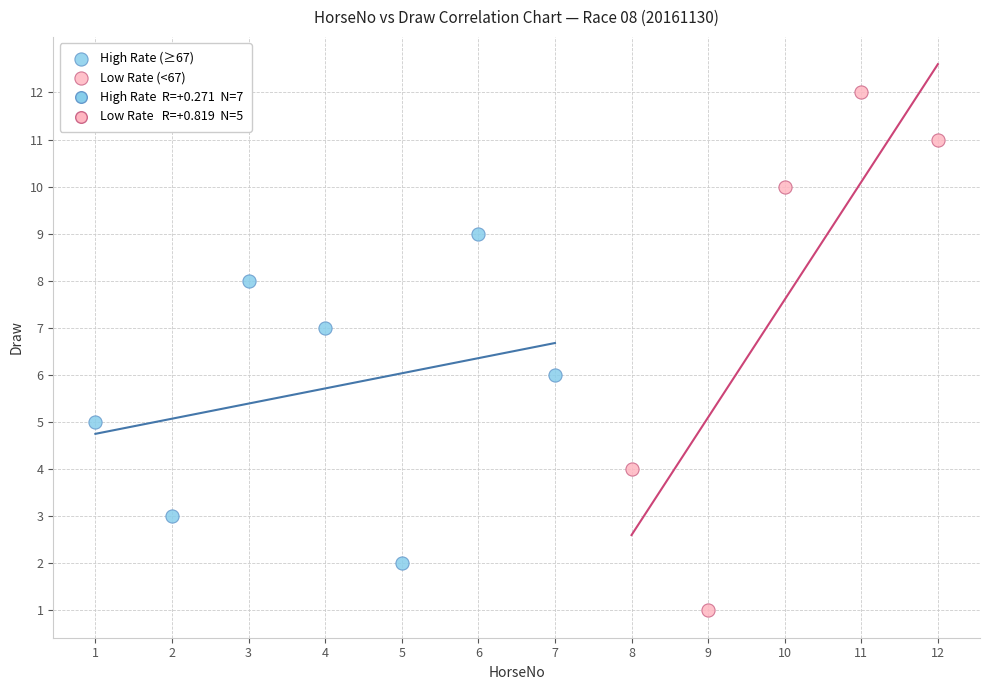

Which series reaches the minimum Y coordinate?

Low Rate (<67)